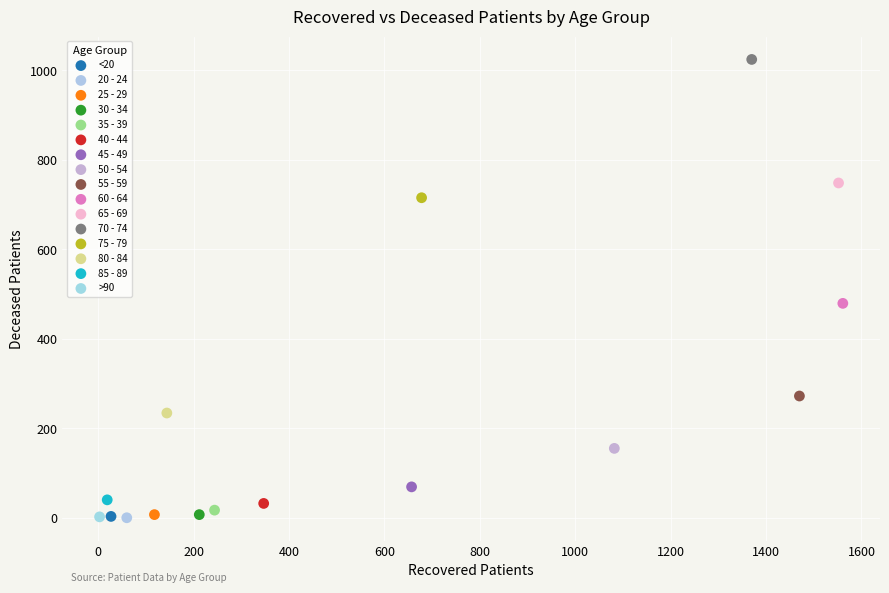

Which series contains the highest Y value?

70 - 74